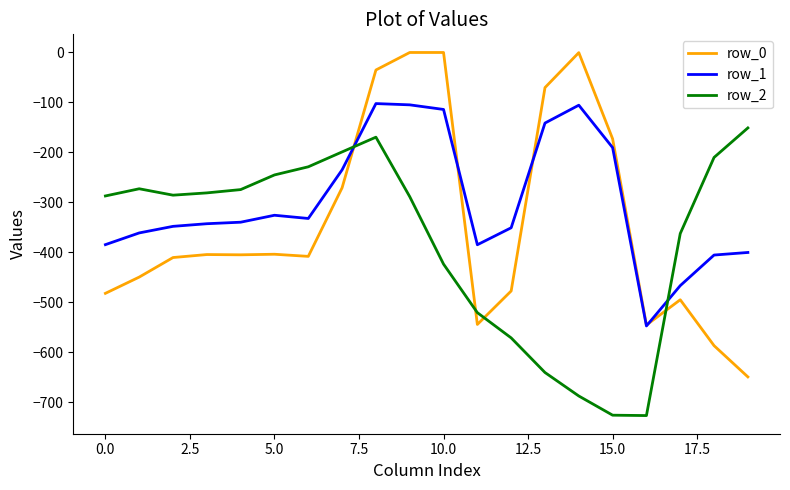

What is the minimum value for row_0?

-649.2